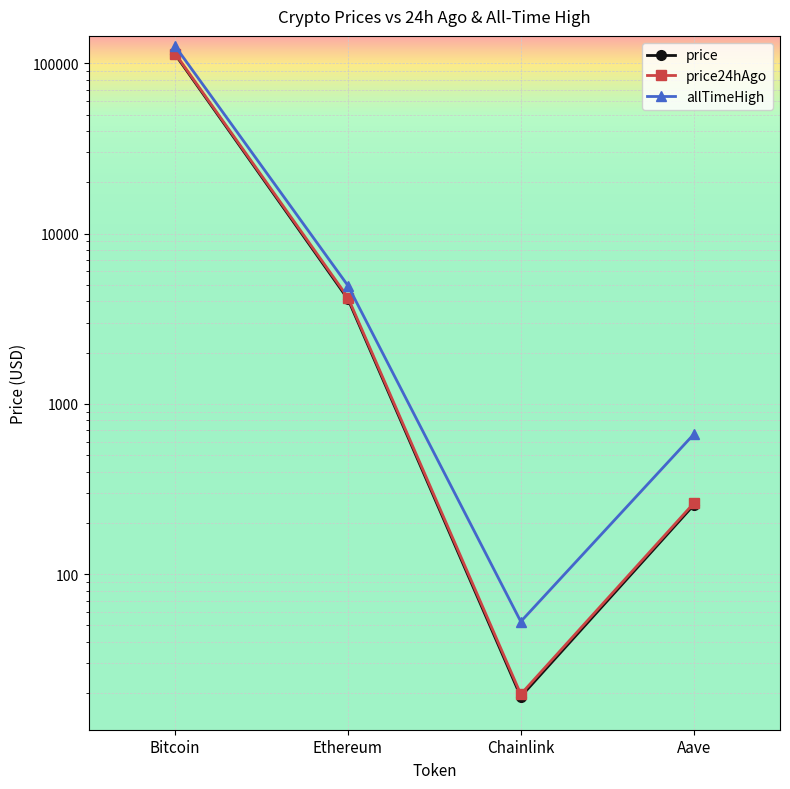

True or false: allTimeHigh has more than 1 interior local peaks.

False